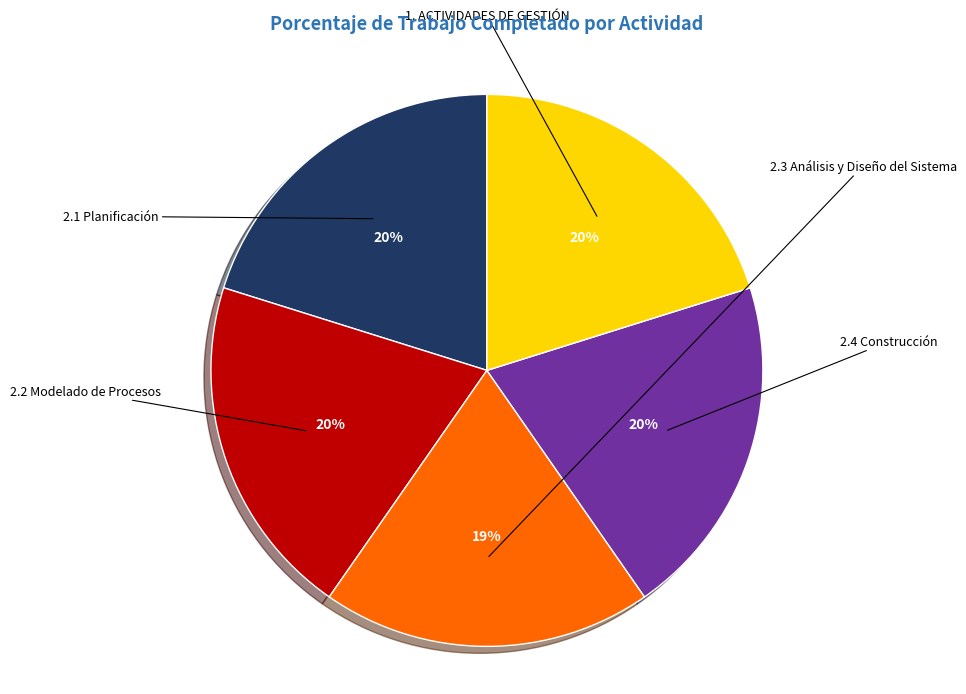

To the nearest percent, what is the difference between the largest and smallest slice percentages?

1%